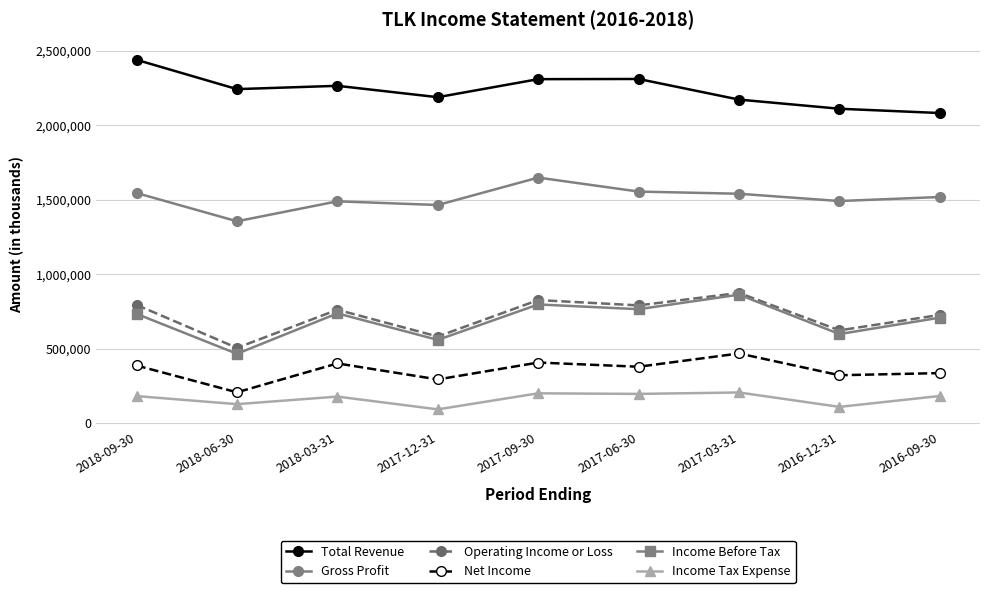

True or false: Income Tax Expense and Net Income intersect in this chart.

False